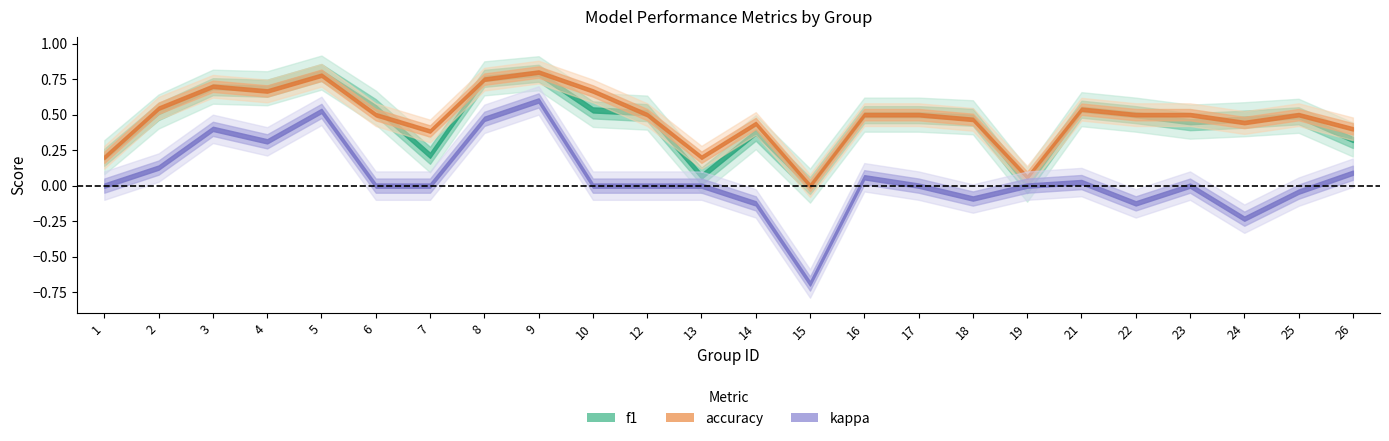

Reading left to right, list all the values displayed in this chart.

f1: 0.2	0.5	0.7	0.7	0.8	0.5	0.2	0.8	0.8	0.5	0.5	0.1	0.4	0.0	0.5	0.5	0.5	0.0	0.5	0.5	0.5	0.5	0.5	0.3
accuracy: 0.2	0.5	0.7	0.7	0.8	0.5	0.4	0.8	0.8	0.7	0.5	0.2	0.4	0.0	0.5	0.5	0.5	0.1	0.5	0.5	0.5	0.4	0.5	0.4
kappa: 0.0	0.1	0.4	0.3	0.5	0.0	0.0	0.5	0.6	0.0	0.0	0.0	-0.1	-0.7	0.1	0.0	-0.1	0.0	0.0	-0.1	0.0	-0.2	-0.0	0.1